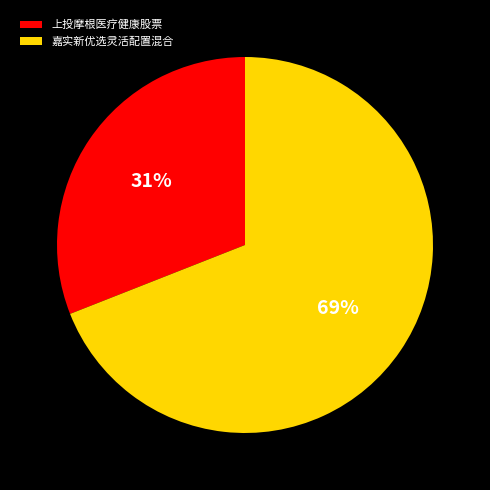

Combined, do 嘉实新优选灵活配置混合 and 上投摩根医疗健康股票 account for over 50%?

Yes